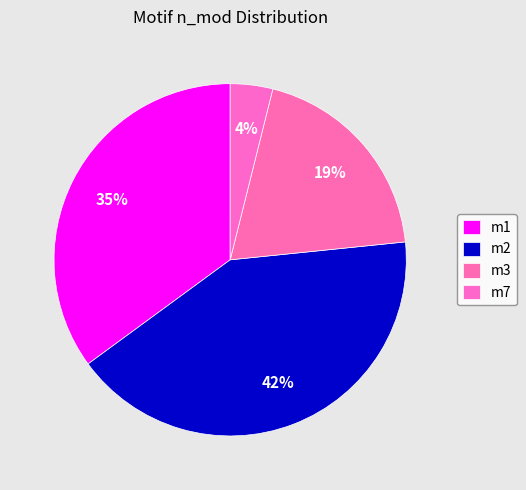

What is the total percentage of m7 and m2?

45.5%